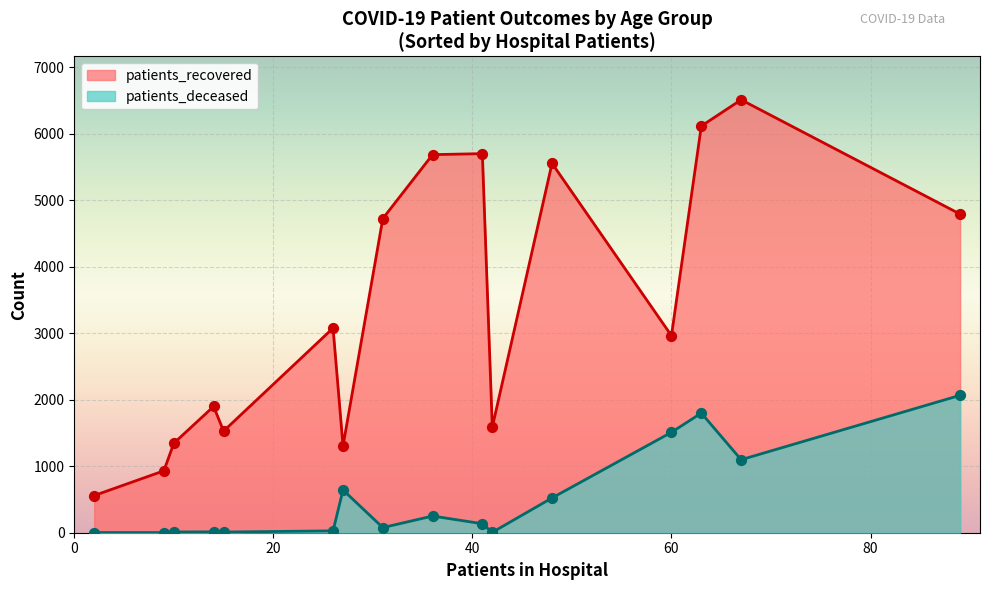

Which series has the largest total across all categories?

patients_recovered